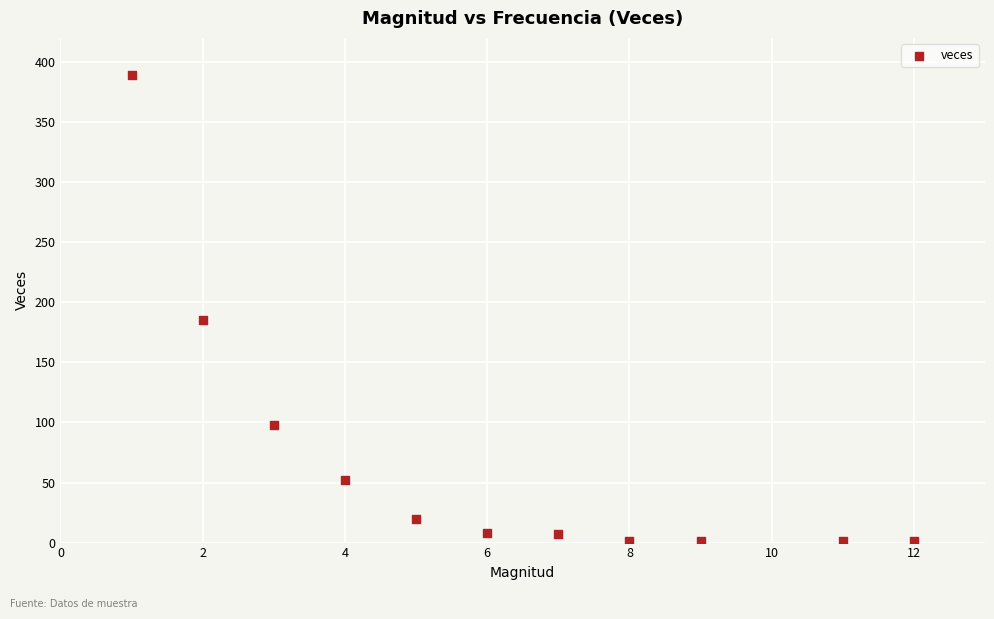

What is the average X value?

6